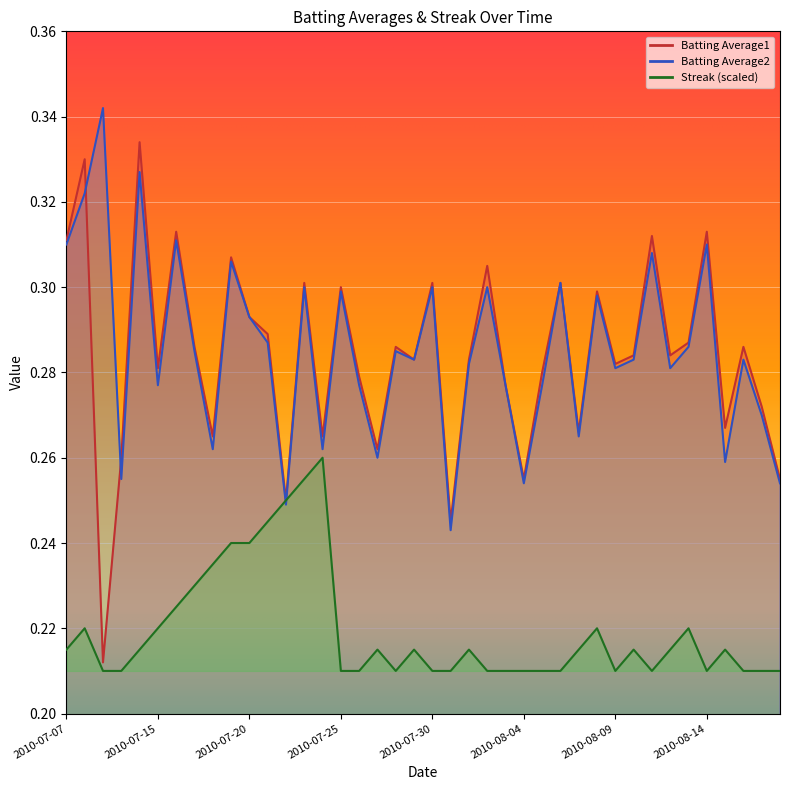

The value of Streak at 2010-07-23 is 0.4. True or false?

False